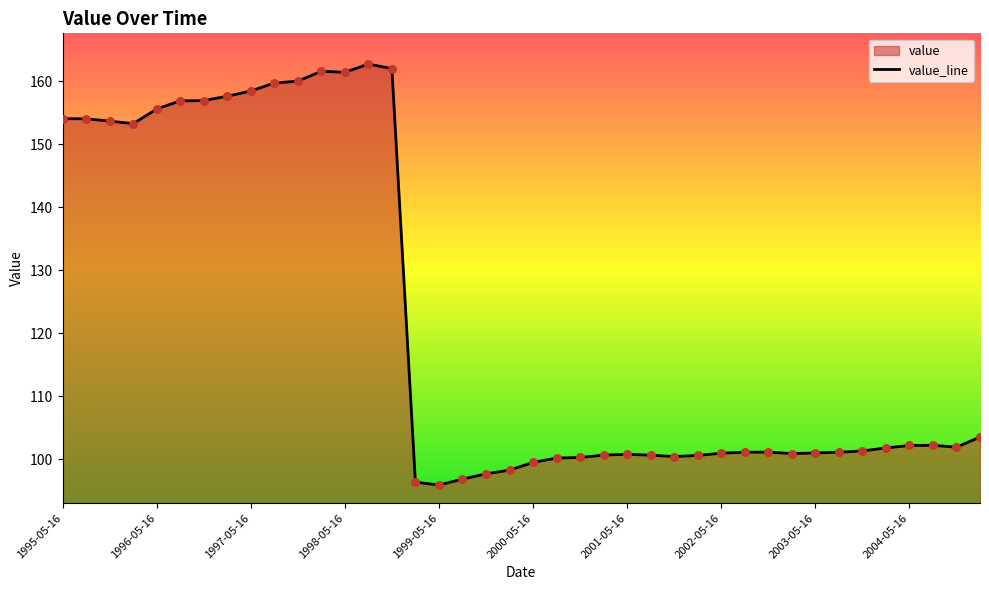

What is the ratio of the value at 2004-08-15 to the value at 1998-05-16?

0.6